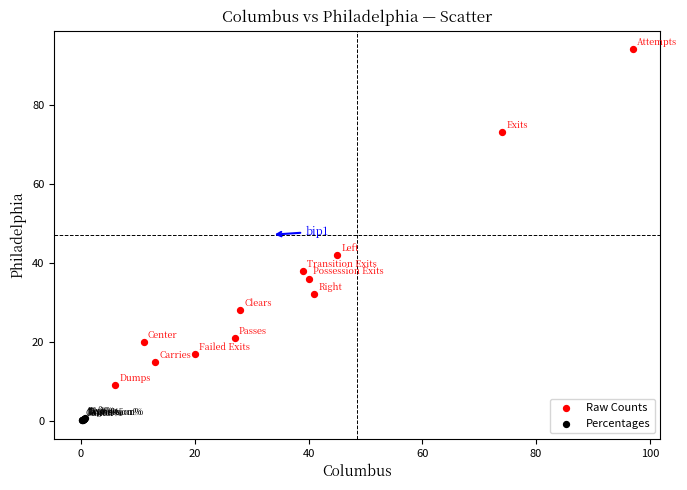

Which series has the widest spread of Y values?

Raw Counts